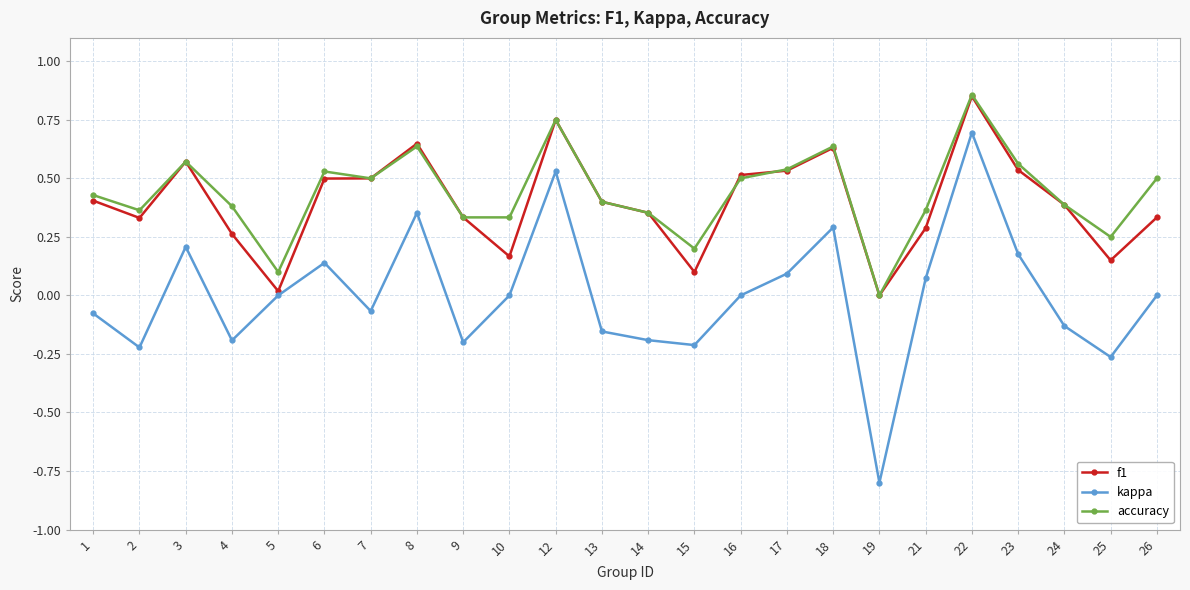

True or false: f1 has more than 0 points higher than both neighbors.

True